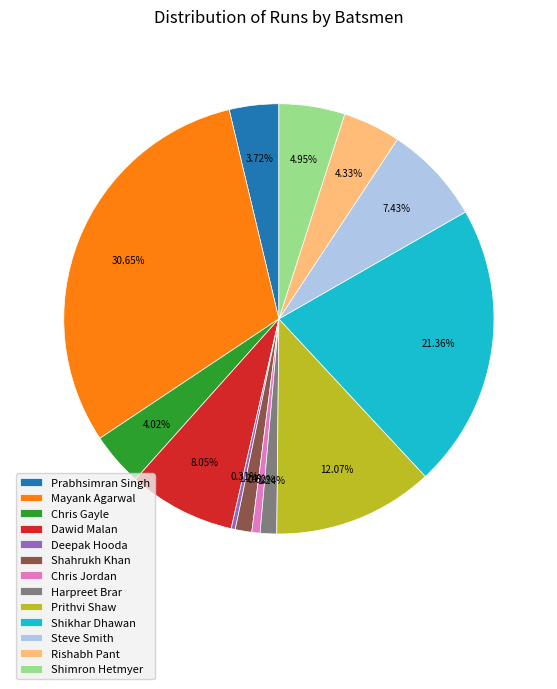

How many segments does this pie chart have?

13